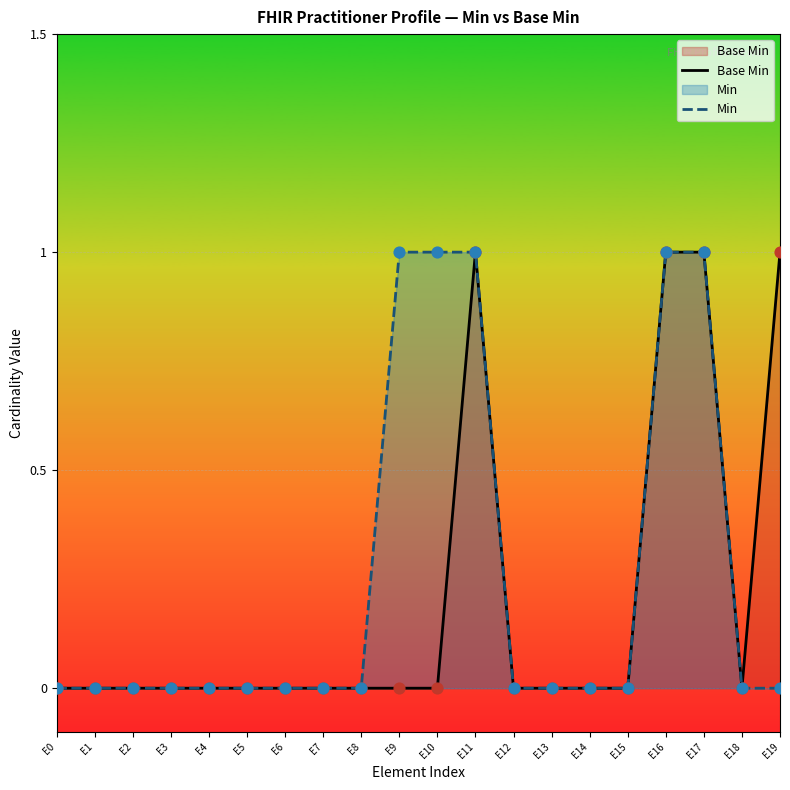

At which category is the sum across all series the highest?

E11